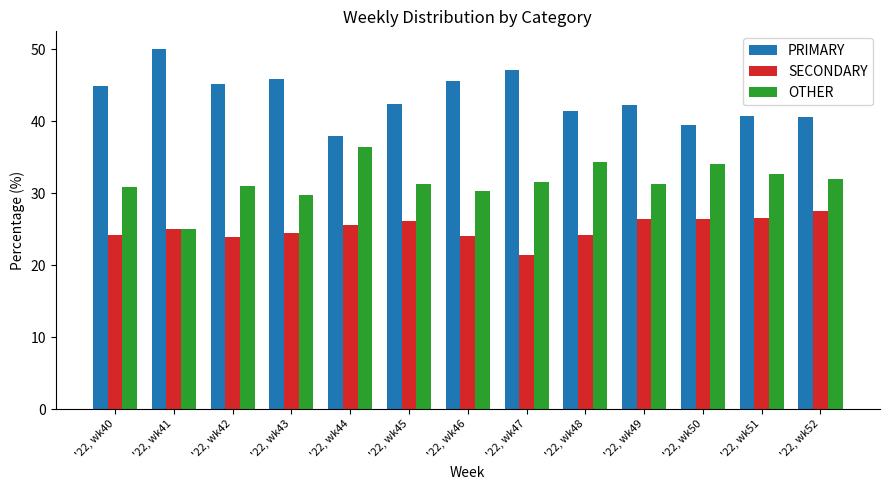

What are all the series names shown in the legend?

PRIMARY, SECONDARY, OTHER